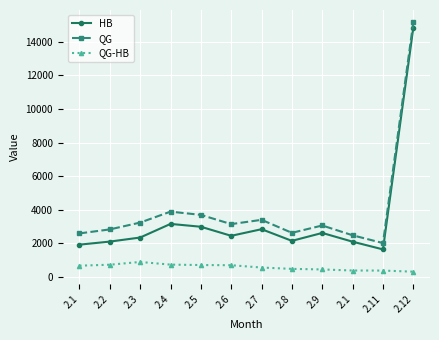

Rank the categories by QG-HB value from lowest to highest.

2.12, 2.11, 2.1, 2.9, 2.8, 2.7, 2.1, 2.6, 2.5, 2.2, 2.4, 2.3